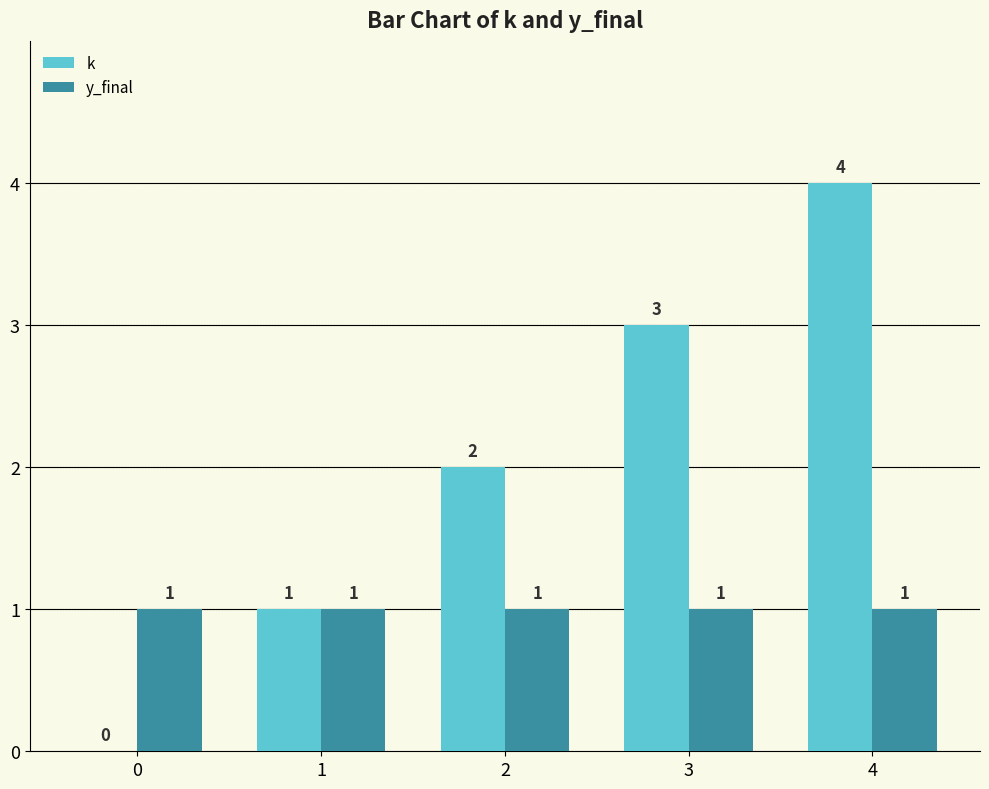

Reading left to right, list all the values displayed in this chart.

k: 0	1	2	3	4
y_final: 1	1	1	1	1